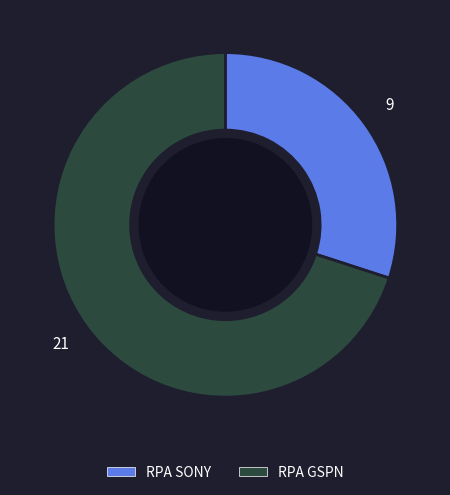

Which has a higher value, RPA GSPN or RPA SONY?

RPA GSPN